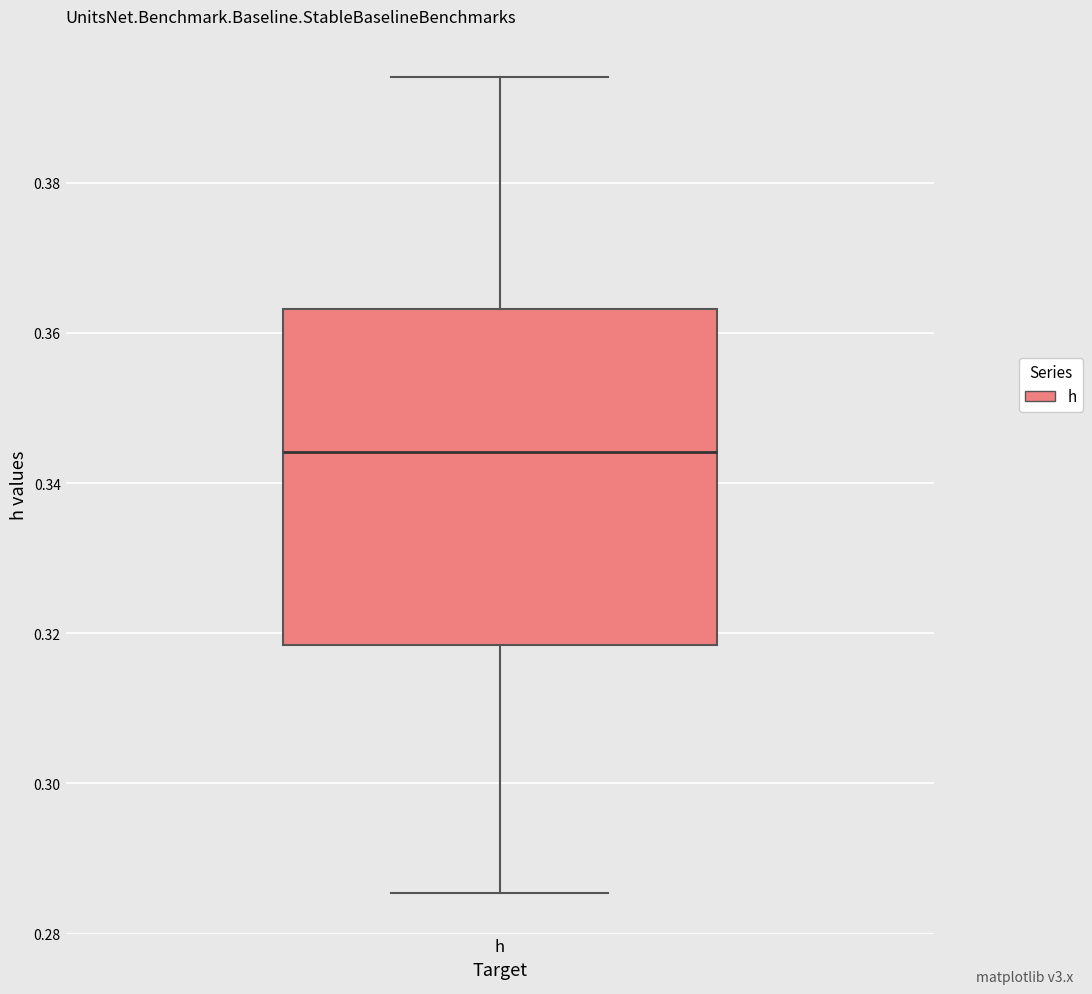

Where is the upper edge of the box for h on the y-axis? The values are not printed on the chart, so give them approximately, as read against the axis.

0.364